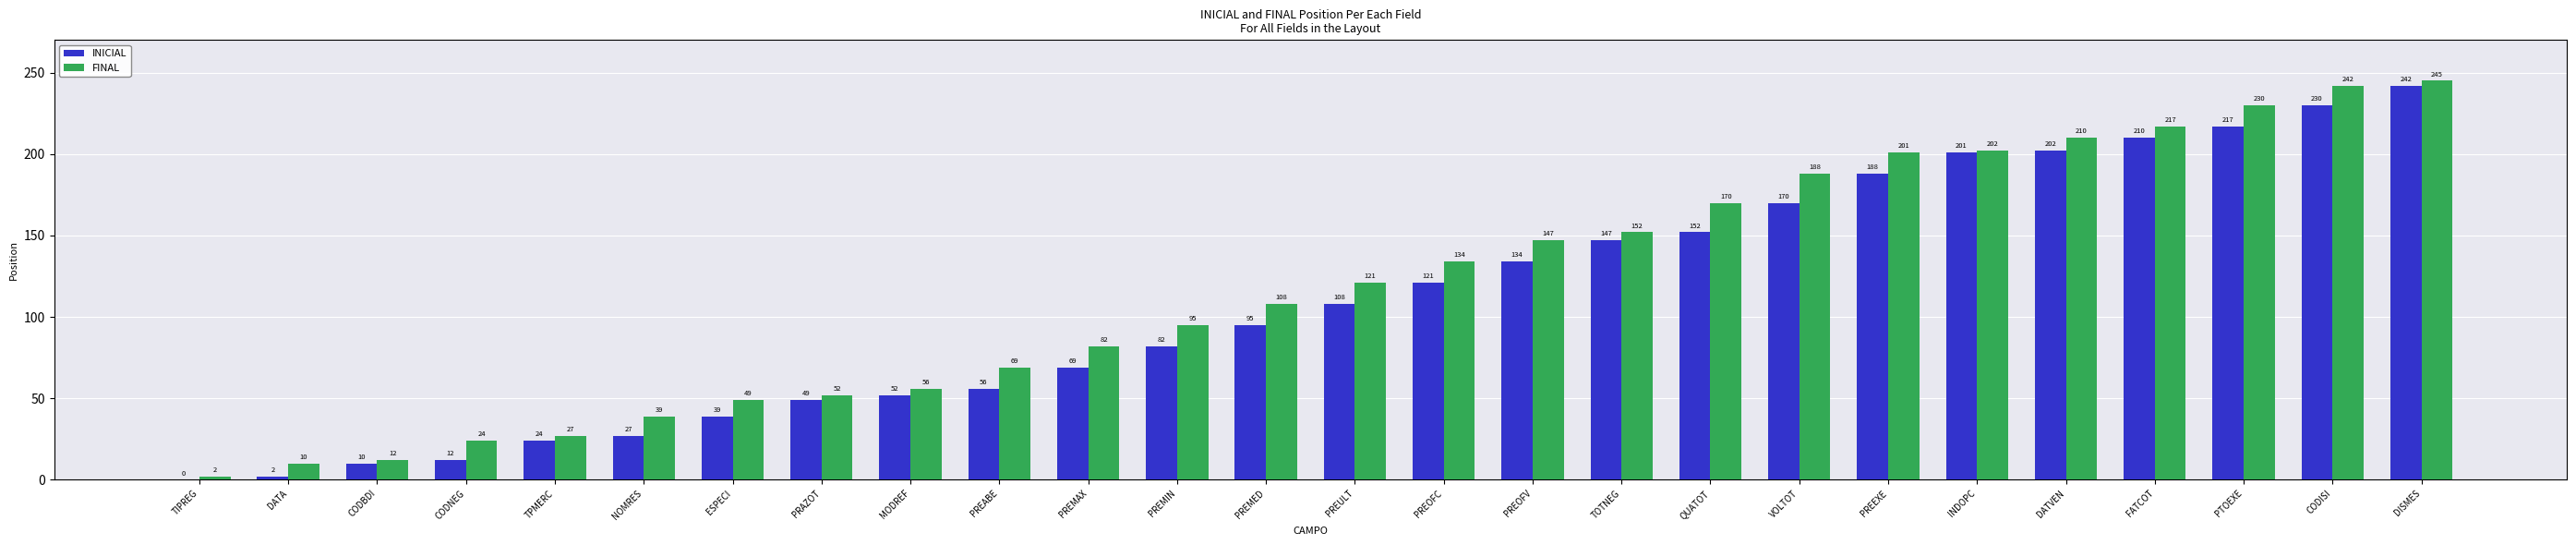

How many positive values does the INICIAL series have?

25